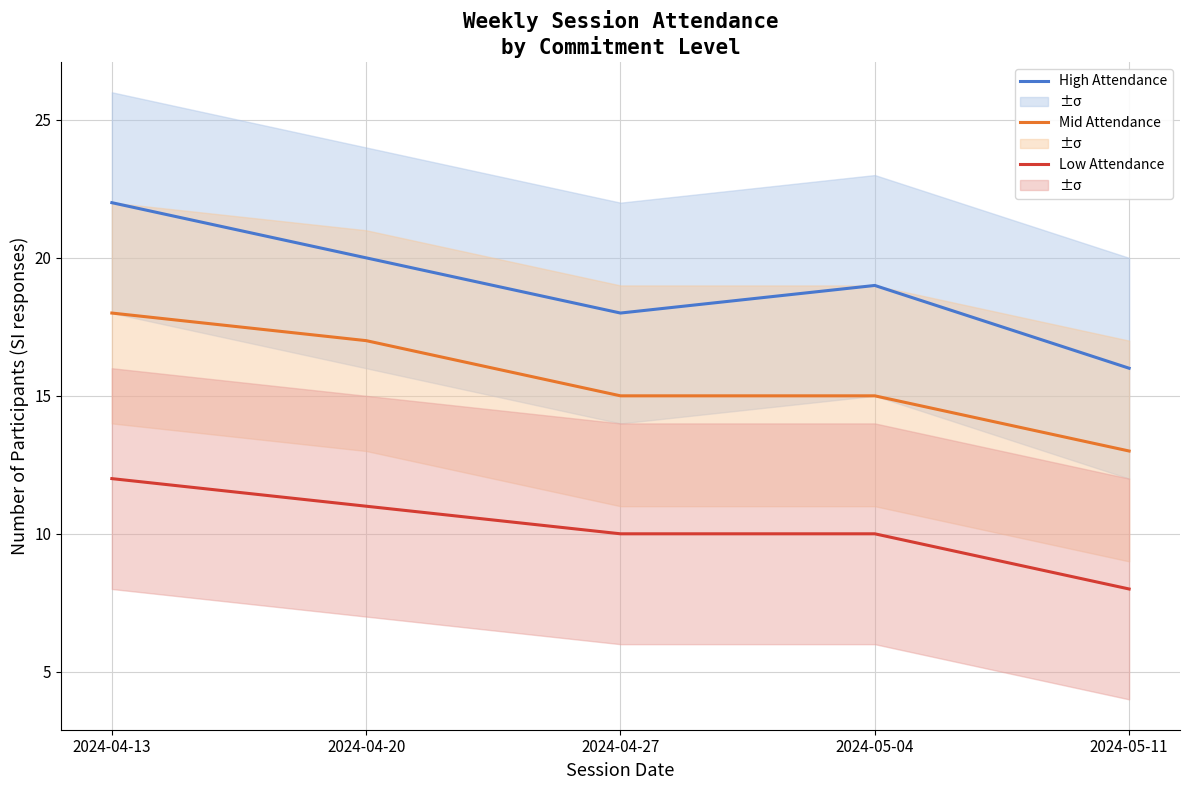

At 2024-05-11, list the series in order from largest to smallest.

High Attendance, Mid Attendance, Low Attendance